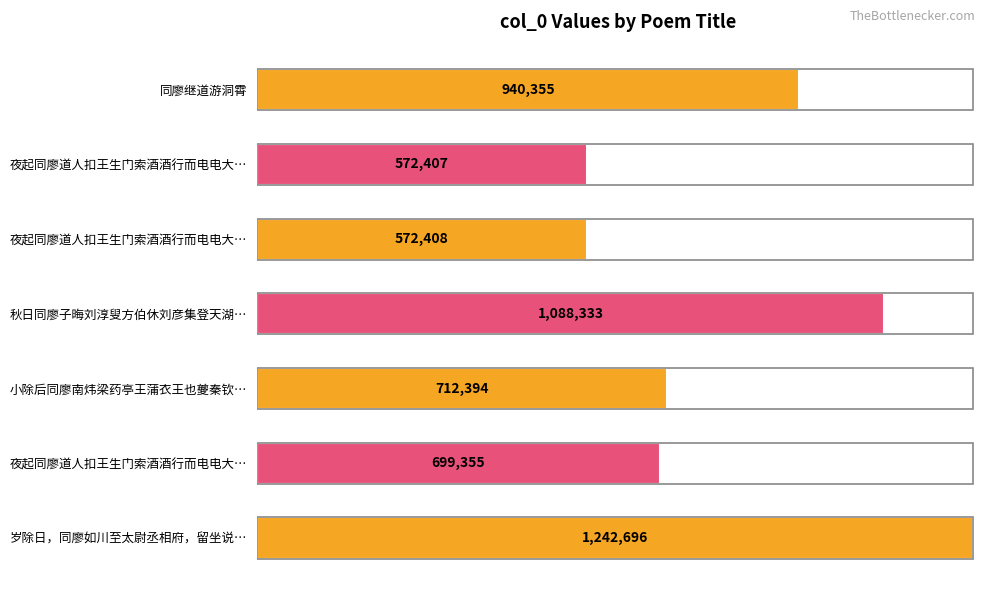

Rank the categories by value from highest to lowest.

岁除日，同廖如川至太尉丞相府，留坐说…, 秋日同廖子晦刘淳叟方伯休刘彦集登天湖…, 同廖继道游洞霄, 小除后同廖南炜梁药亭王蒲衣王也夔秦钦…, 夜起同廖道人扣王生门索酒酒行而电电大…, 夜起同廖道人扣王生门索酒酒行而电电大…, 夜起同廖道人扣王生门索酒酒行而电电大…